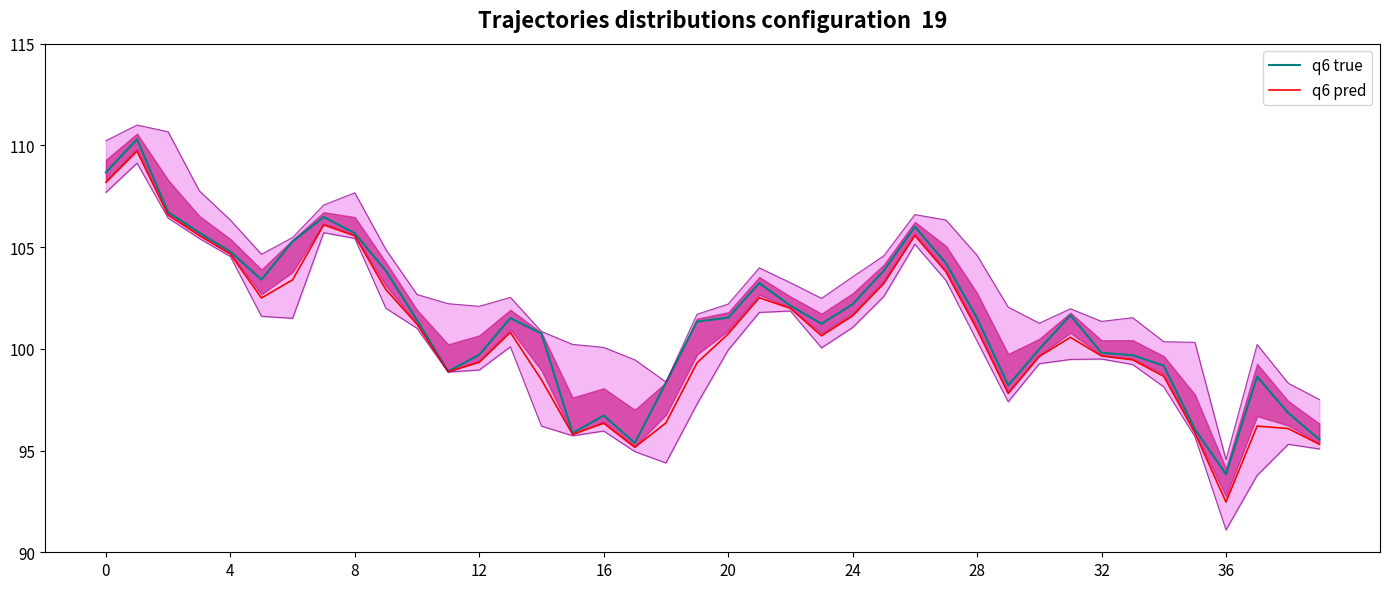

Is it true that q6 pred equals 171.2 at 26?

False